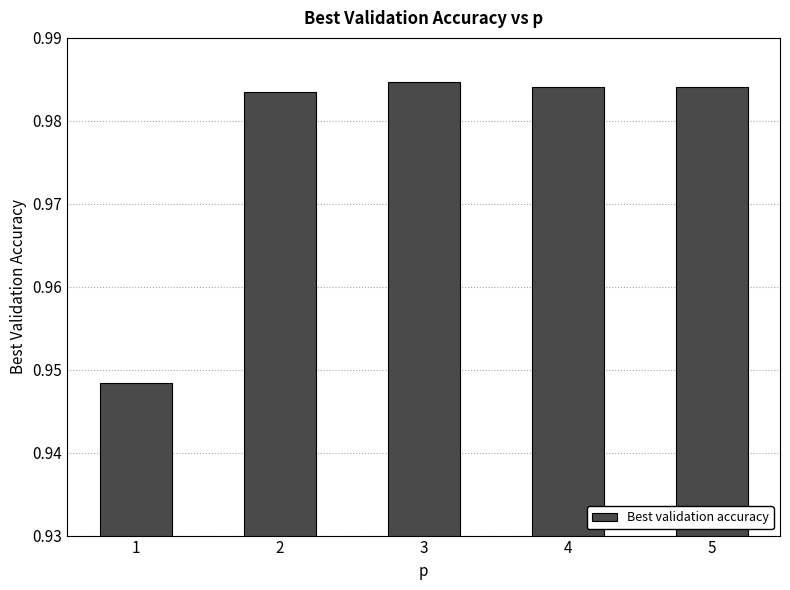

How many values are between 0 and 1?

5